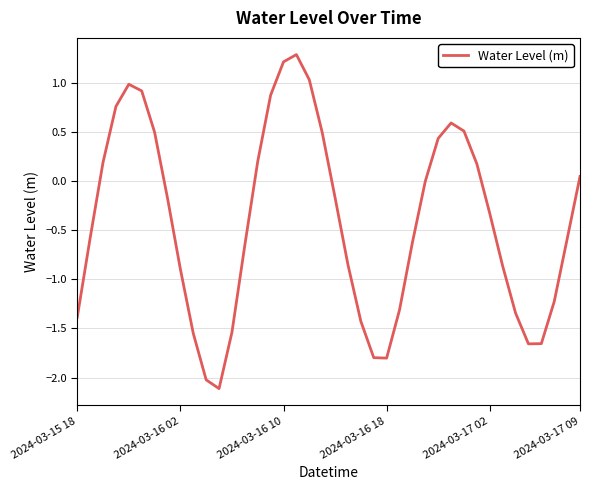

What is the maximum value shown in the chart?

1.3